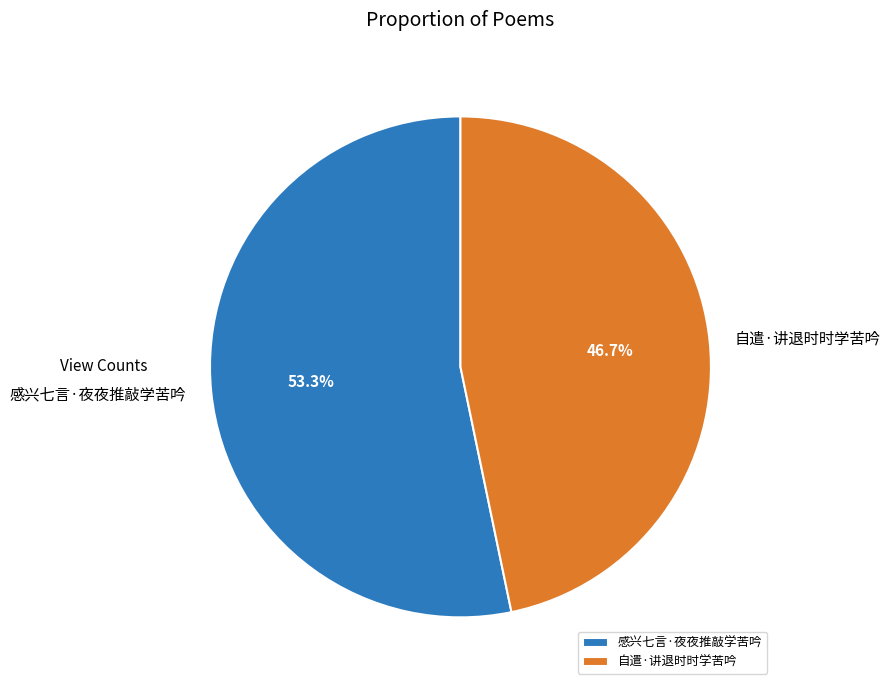

To the nearest percent, what portion does 感兴七言·夜夜推敲学苦吟 represent?

53%